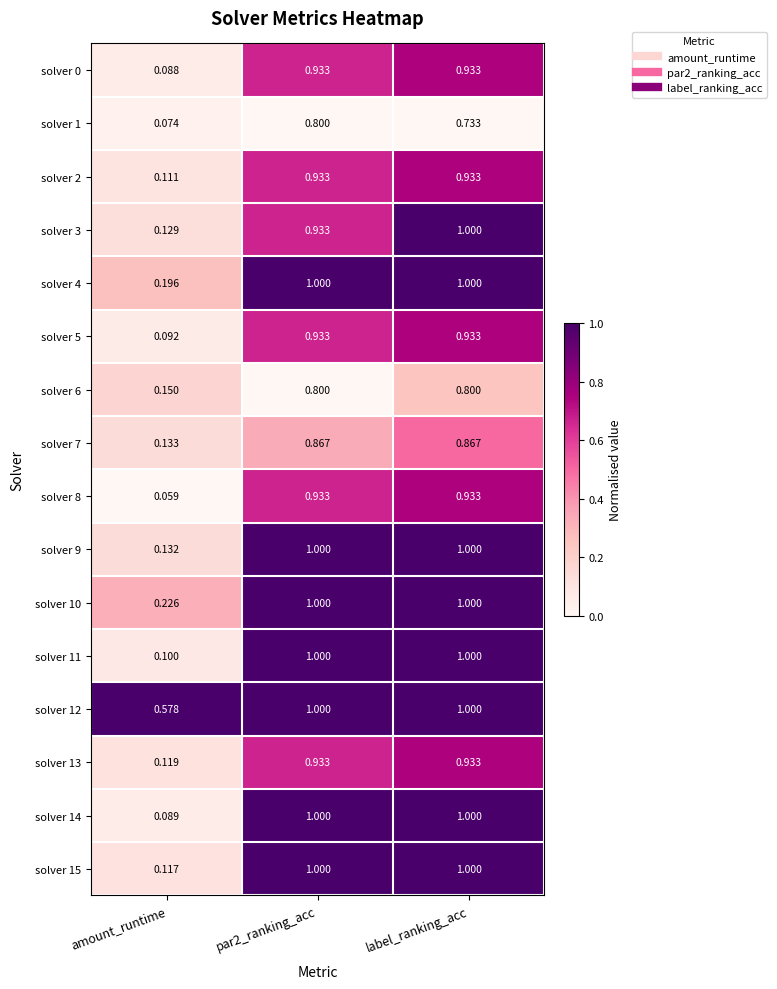

Which category has the lowest value in the solver 12 series?

amount_runtime